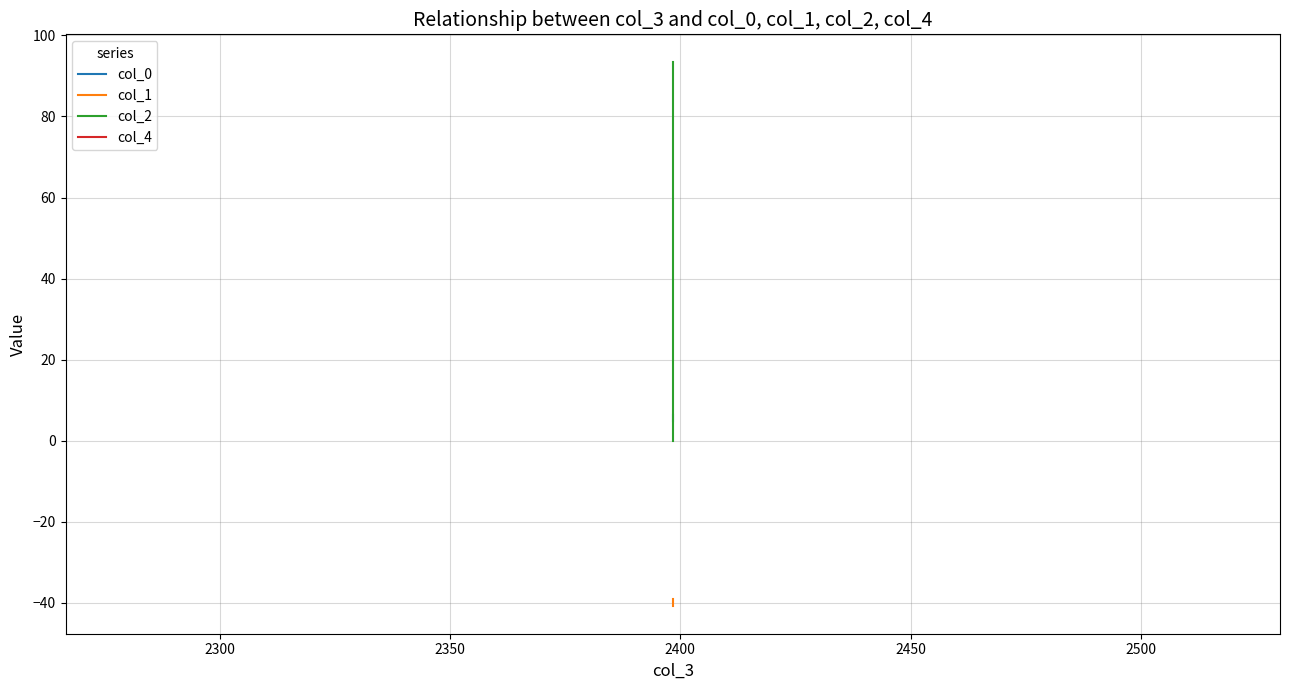

What is the value of the col_1 point at the 11th from the left?

-40.8